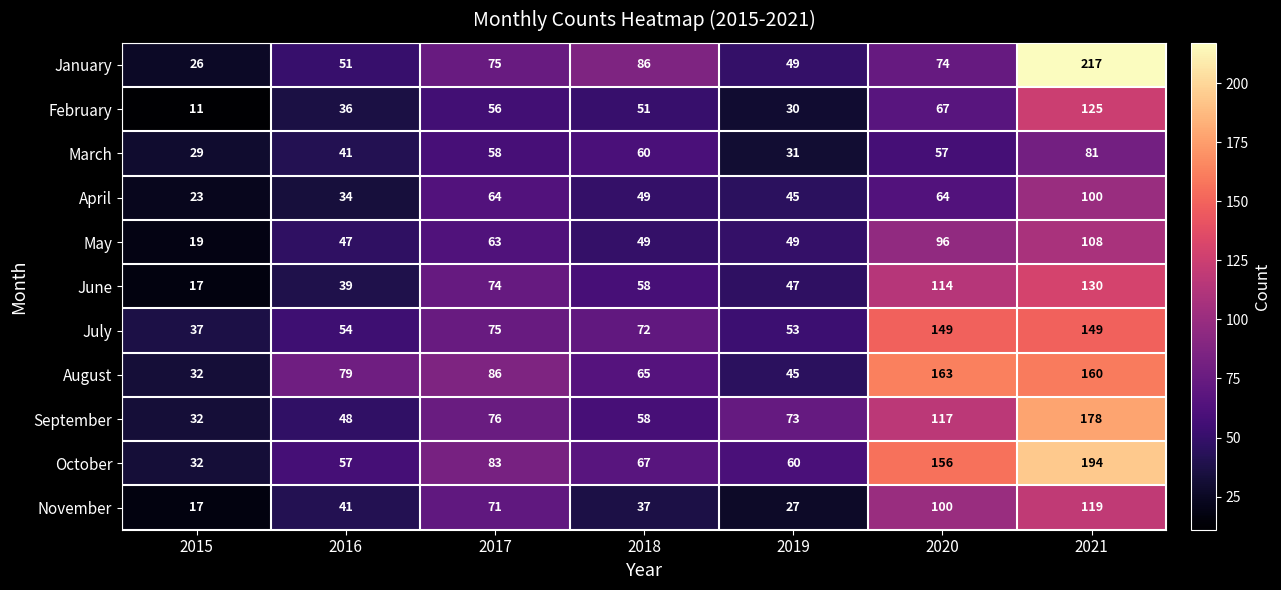

Which series has the widest spread of values?

January